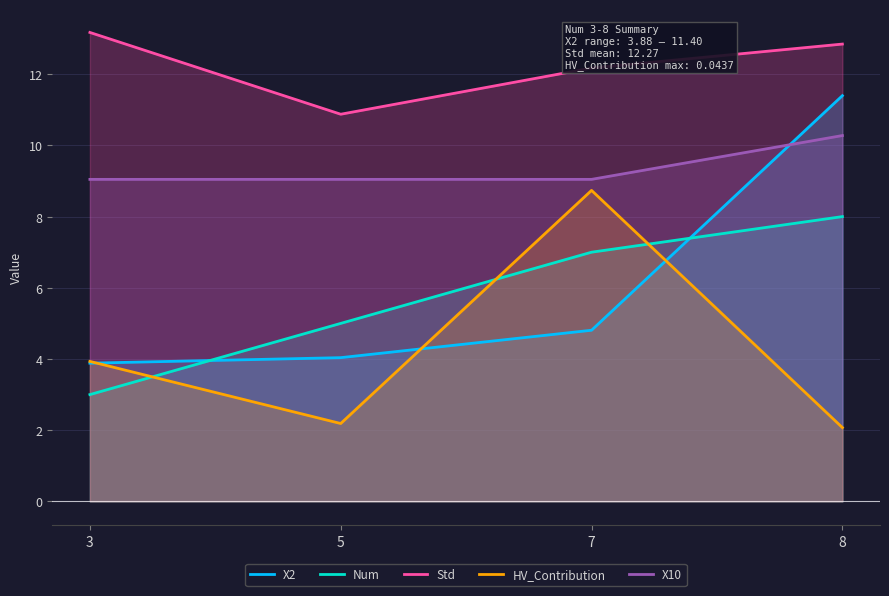

List the labels in order of Std value, largest first.

3, 8, 7, 5